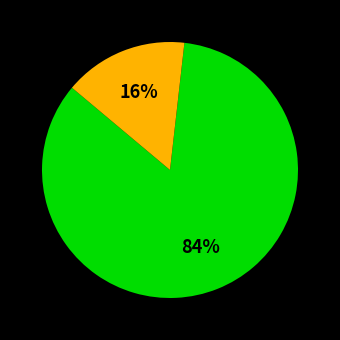

Does any single category account for the majority?

Yes